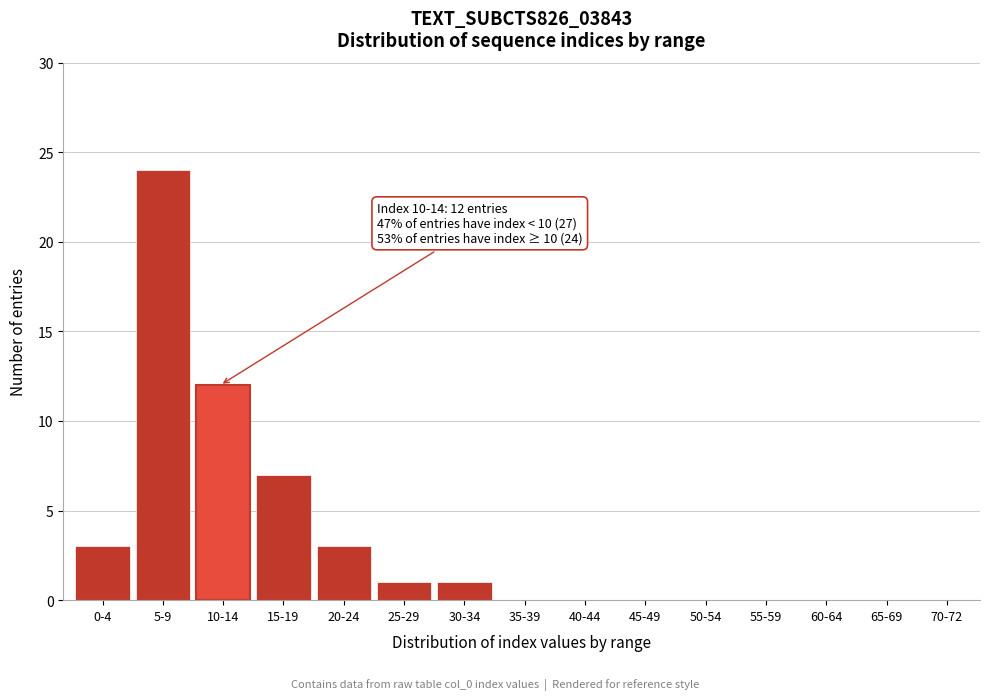

Reading right to left, transcribe all the data shown in this chart.

70-72=0	65-69=0	60-64=0	55-59=0	50-54=0	45-49=0	40-44=0	35-39=0	30-34=1	25-29=1	20-24=3	15-19=7	10-14=12	5-9=24	0-4=3